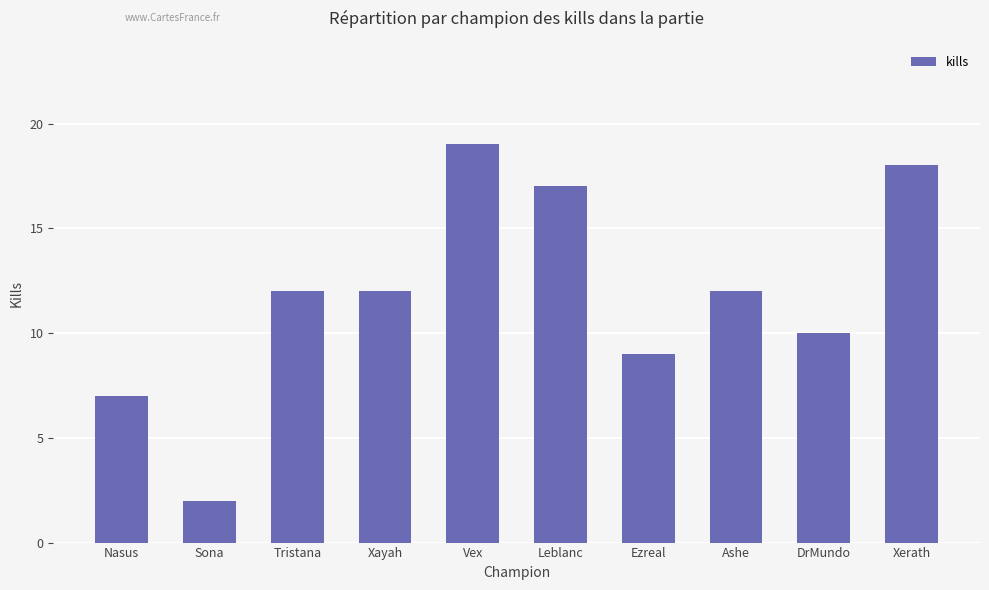

At which category does the chart reach its minimum across all series?

Sona